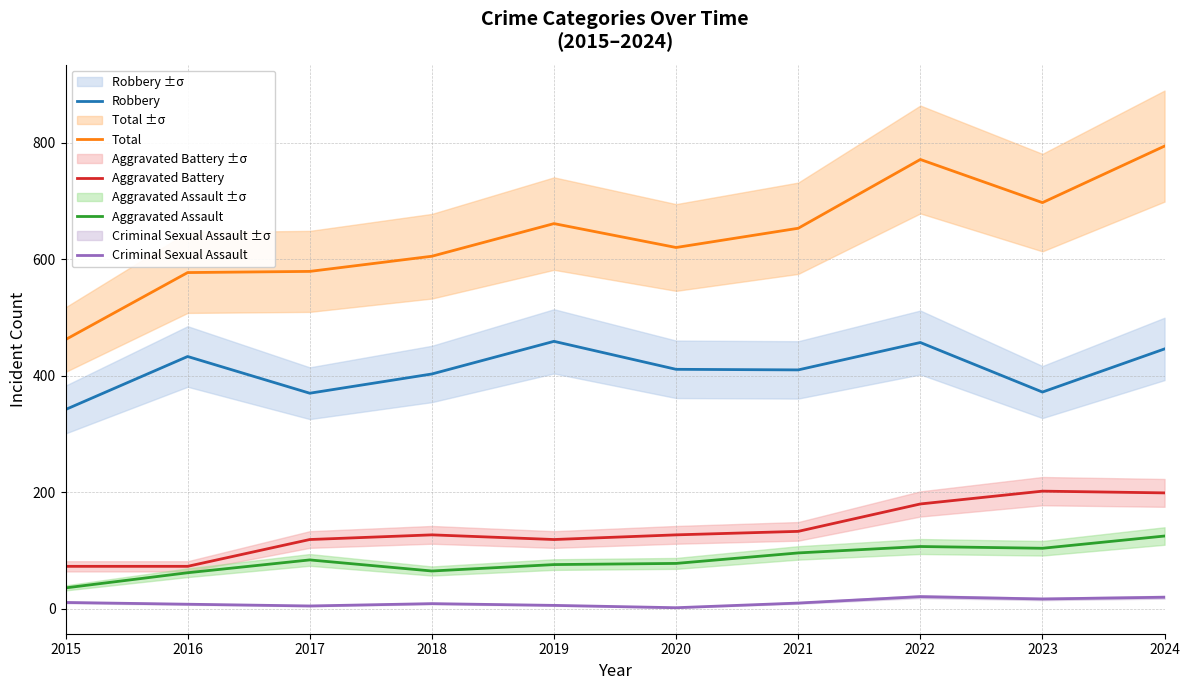

What are all the series names shown in the legend?

Robbery, Total, Aggravated Battery, Aggravated Assault, Criminal Sexual Assault